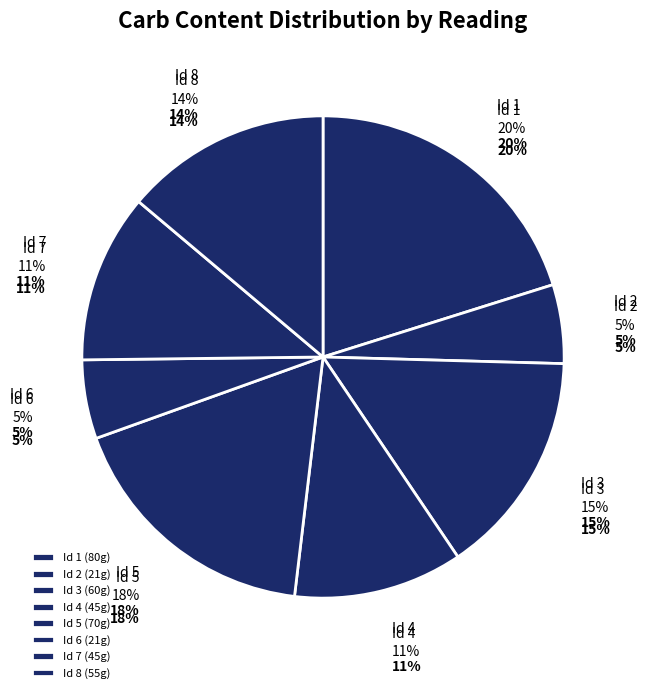

What portion of the pie excludes 5?

82.4%